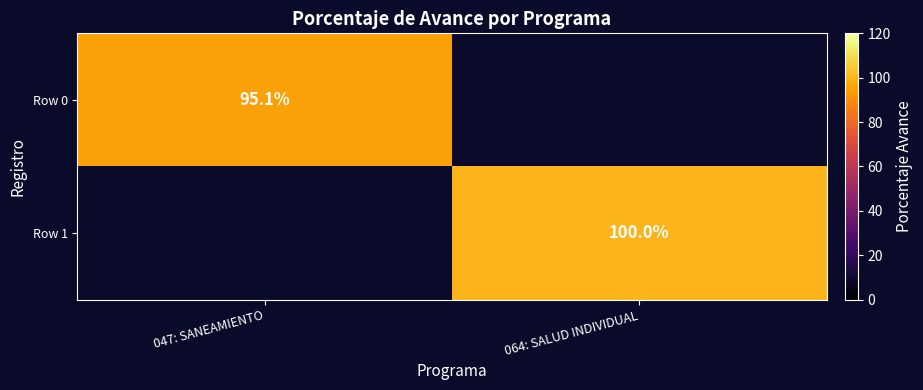

At which category is the sum across all series the highest?

064: SALUD INDIVIDUAL